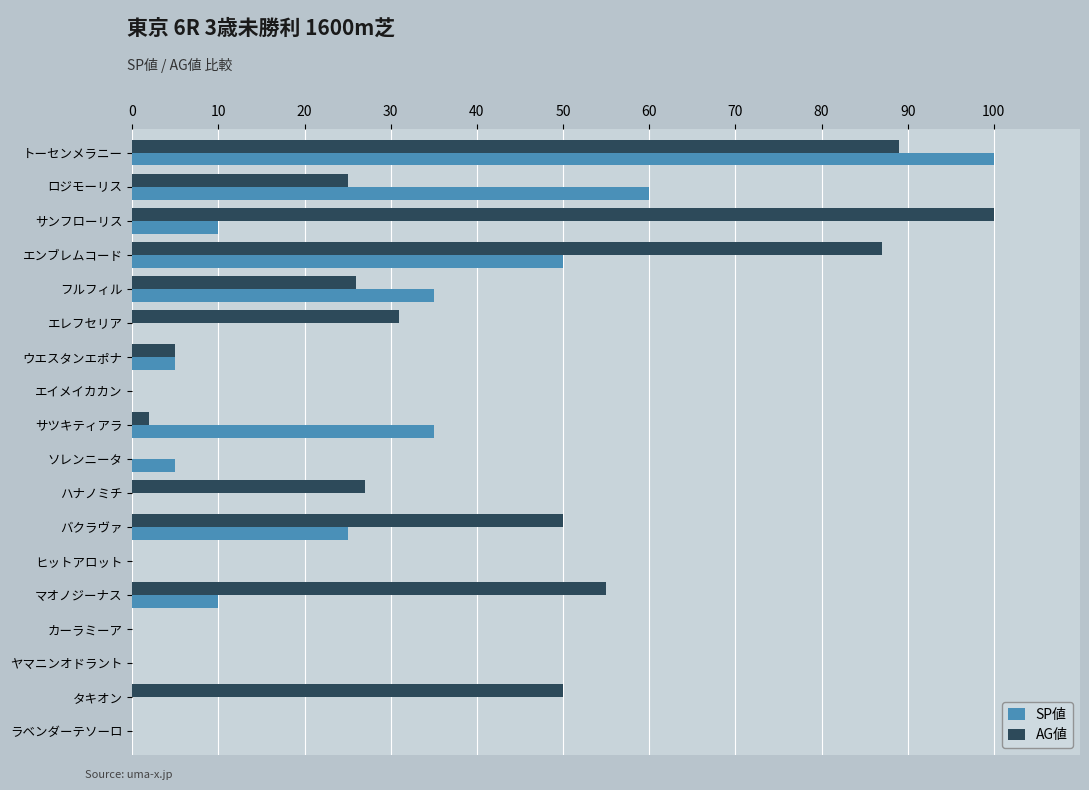

Is it true that AG値 equals 50 at タキオン?

True